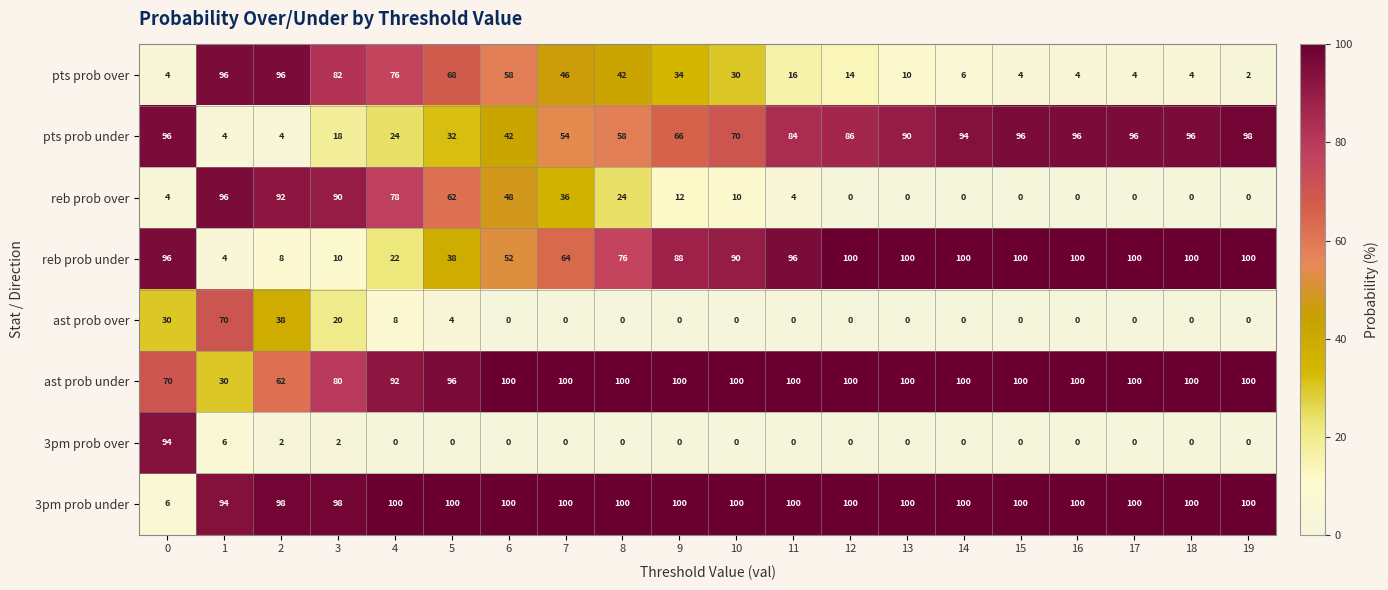

What is the difference between the maximum and minimum values in the pts prob over series?

94